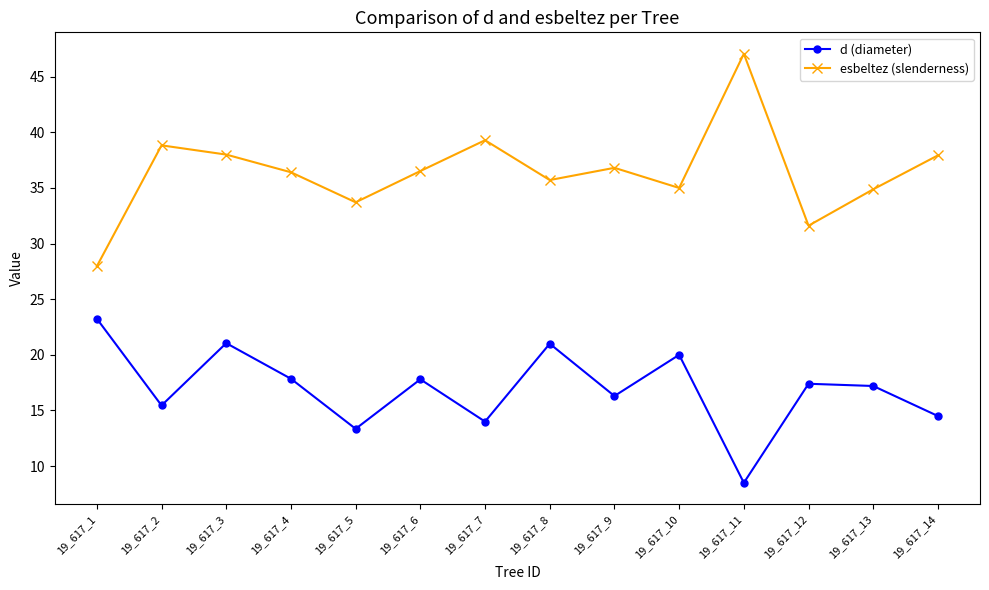

What are all the series names shown in the legend?

d (diameter), esbeltez (slenderness)